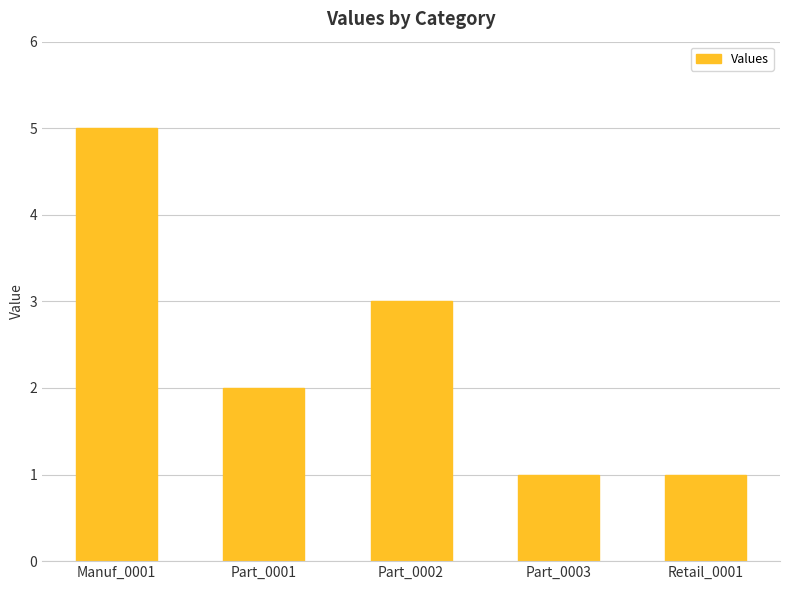

What is the average value?

2